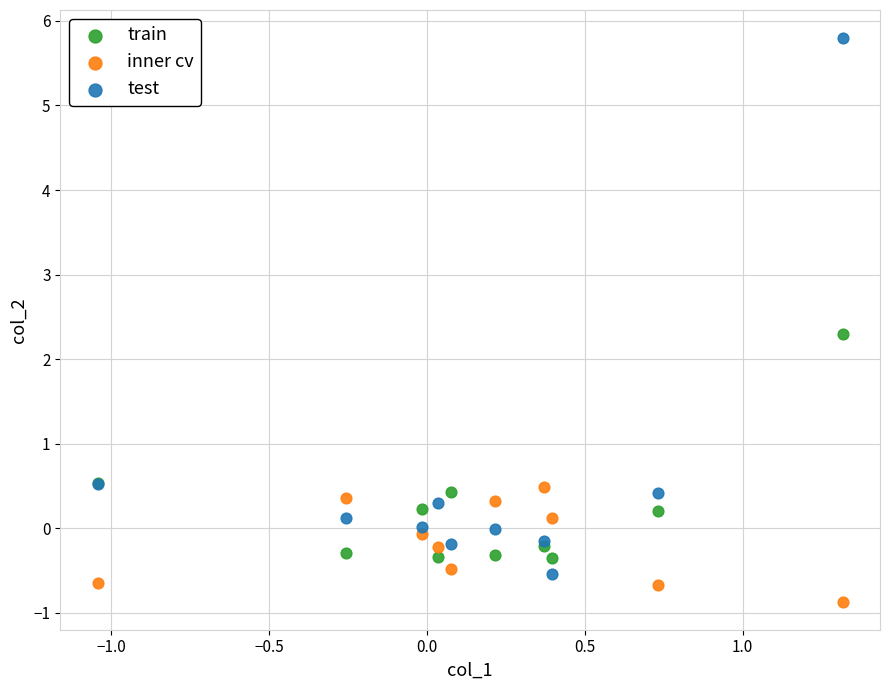

What are all the series names shown in the legend?

train, inner cv, test